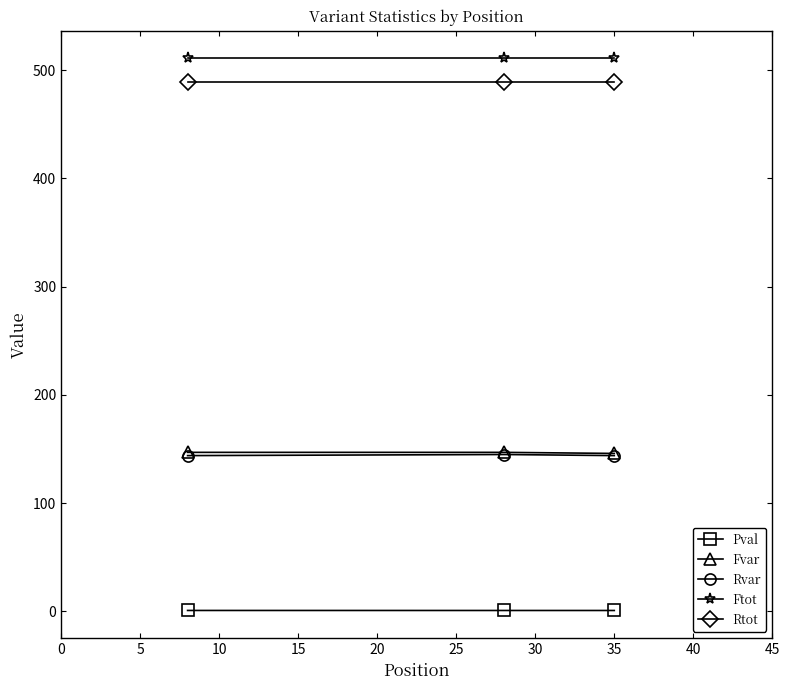

What is the value of the Ftot point at the 1st from the left?

511.0